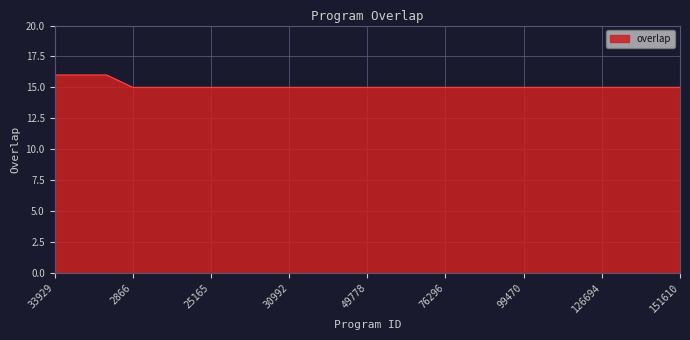

Does the chart display data point markers on the line(s)?

No